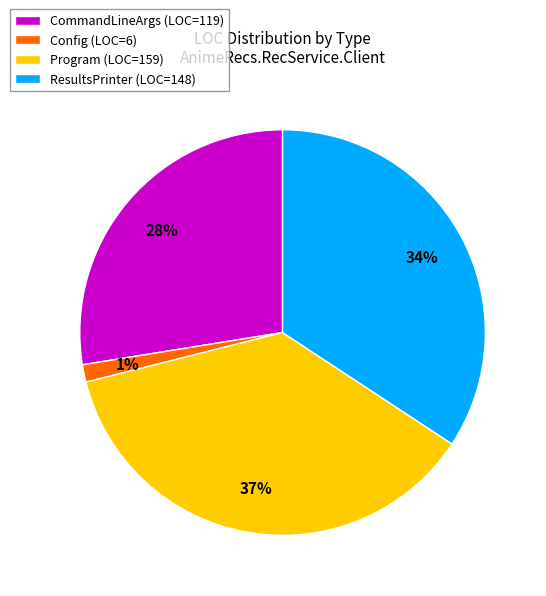

Is there any slice that represents more than half of the pie?

No